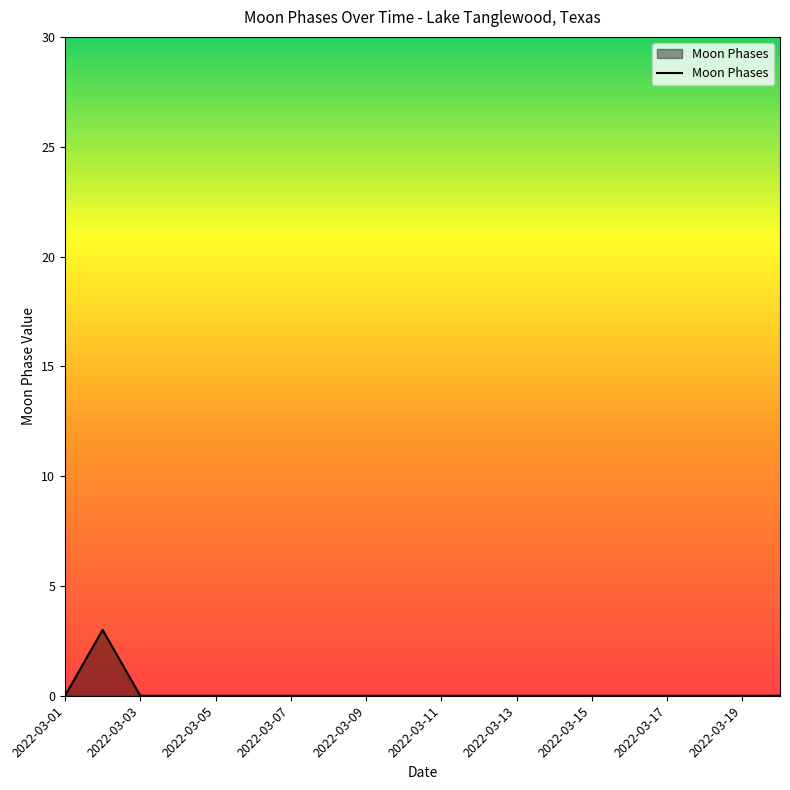

What is the maximum value shown in the chart?

3